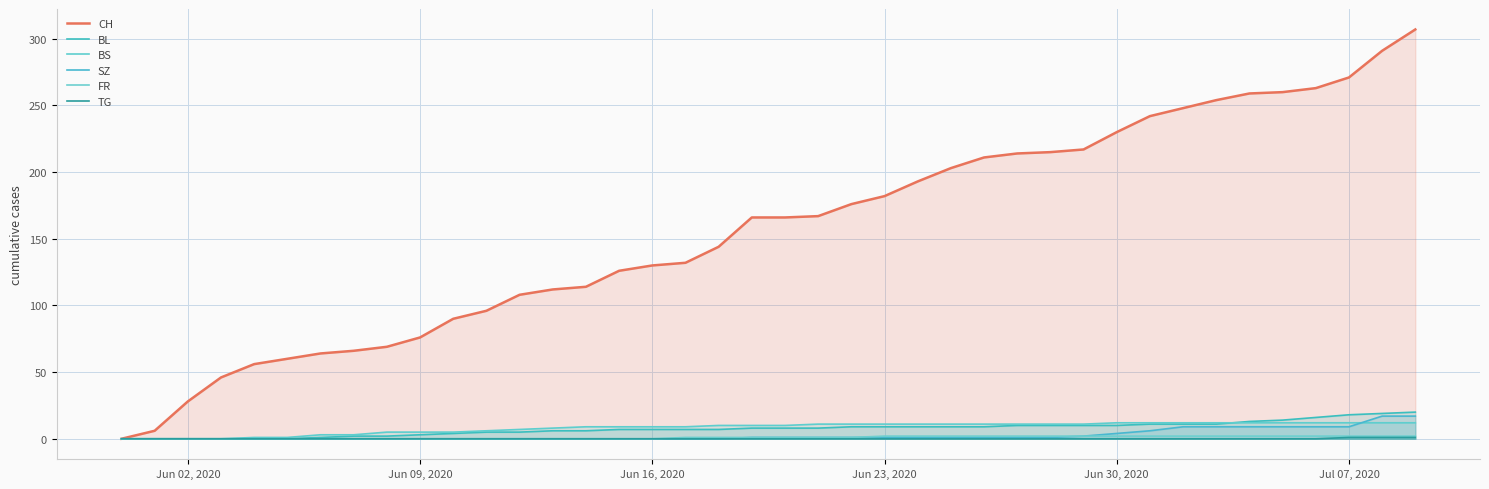

What is the value of the CH point at the 12th from the left?

96